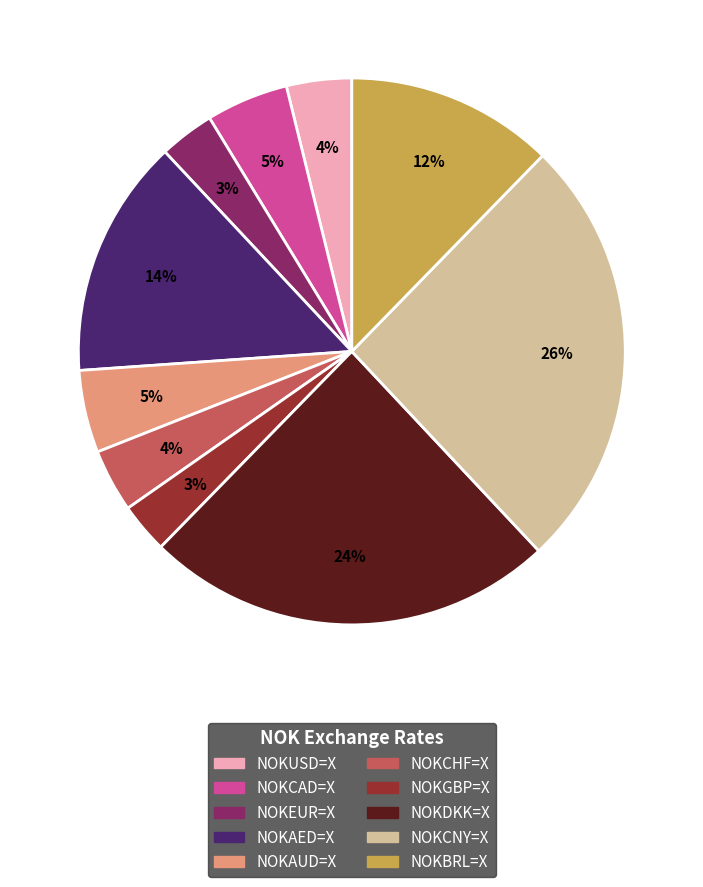

How many segments does this pie chart have?

10